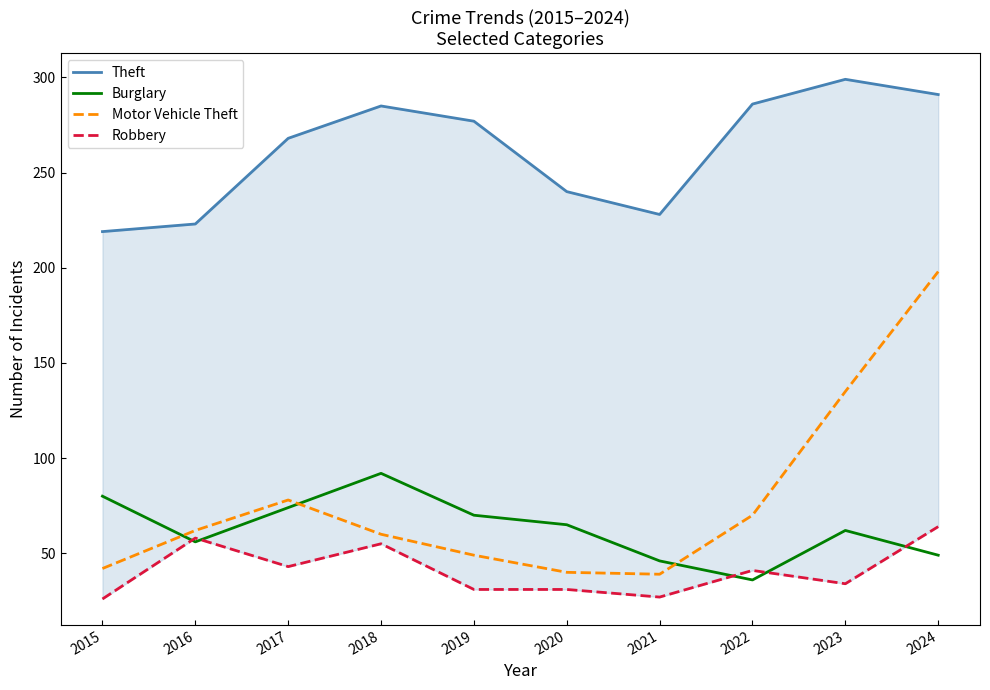

The Burglary series shows 74 at 2017. True or false?

True